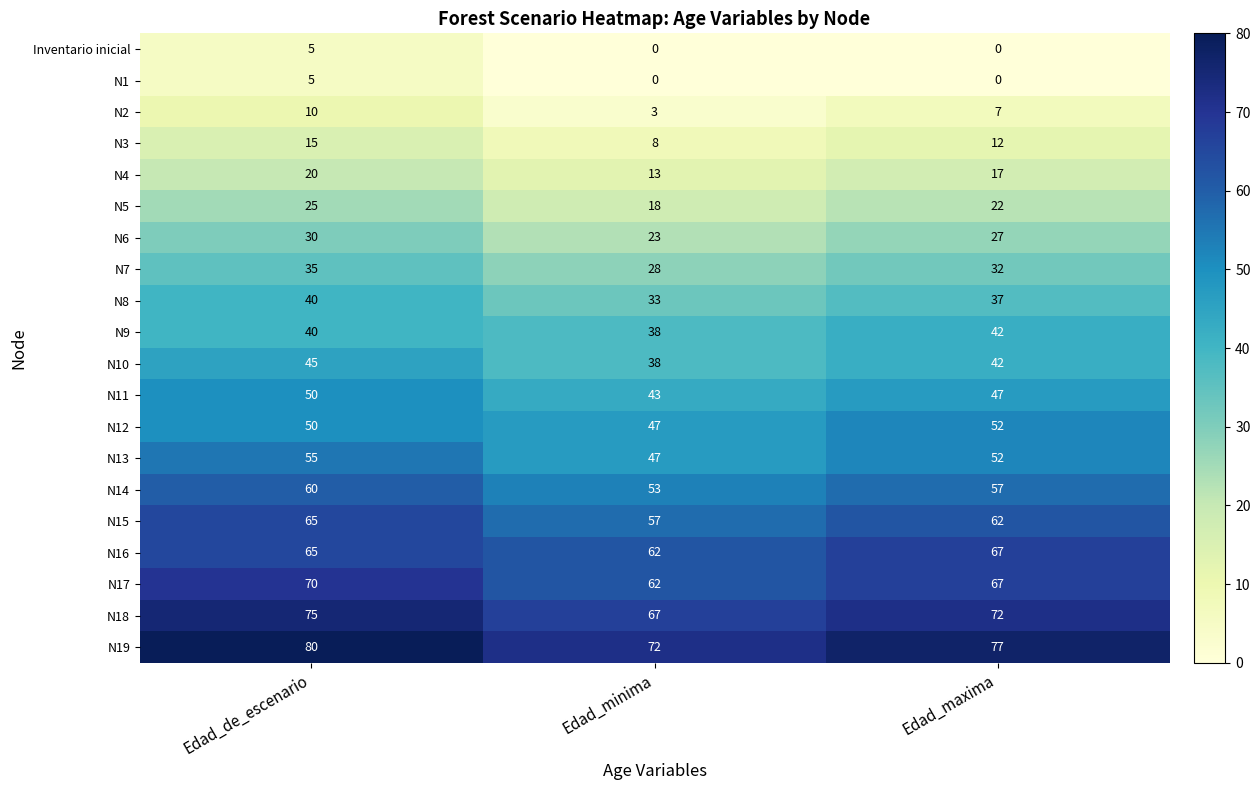

At which category is the sum across all series the highest?

Edad_de_escenario